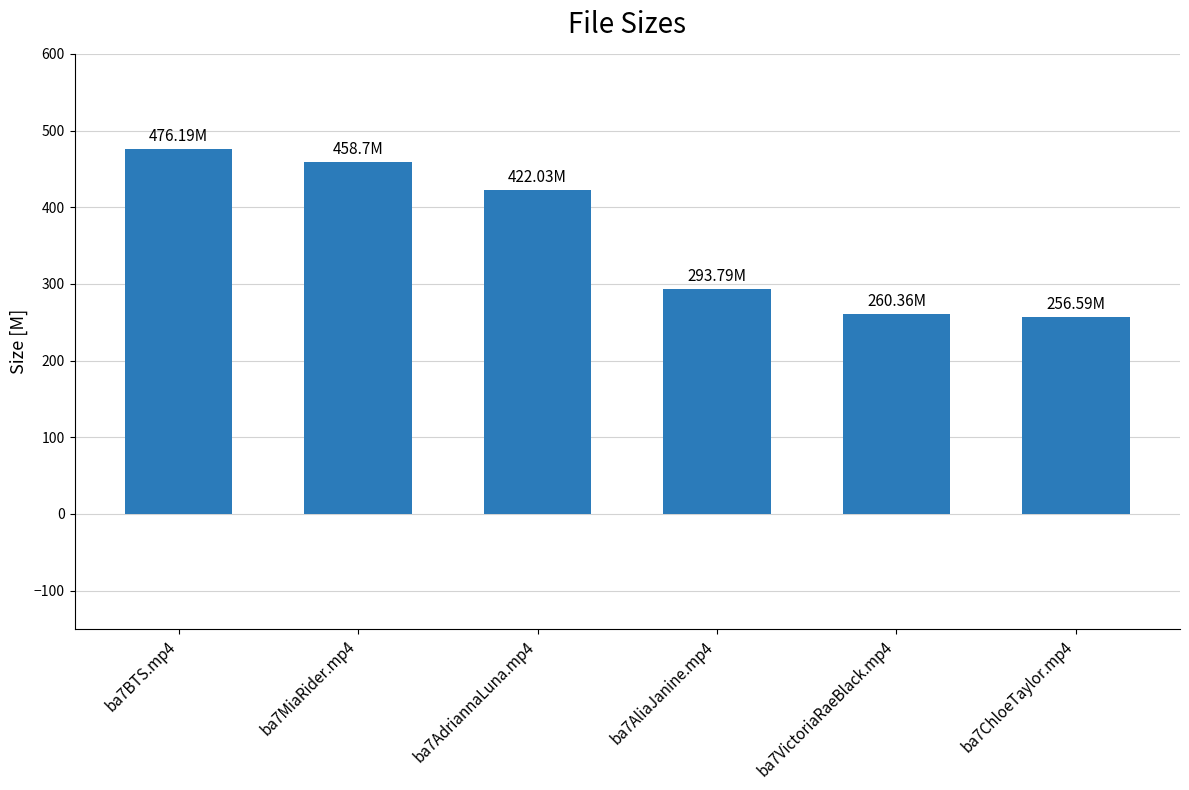

What is the label of the 6th bar from the right?

ba7BTS.mp4